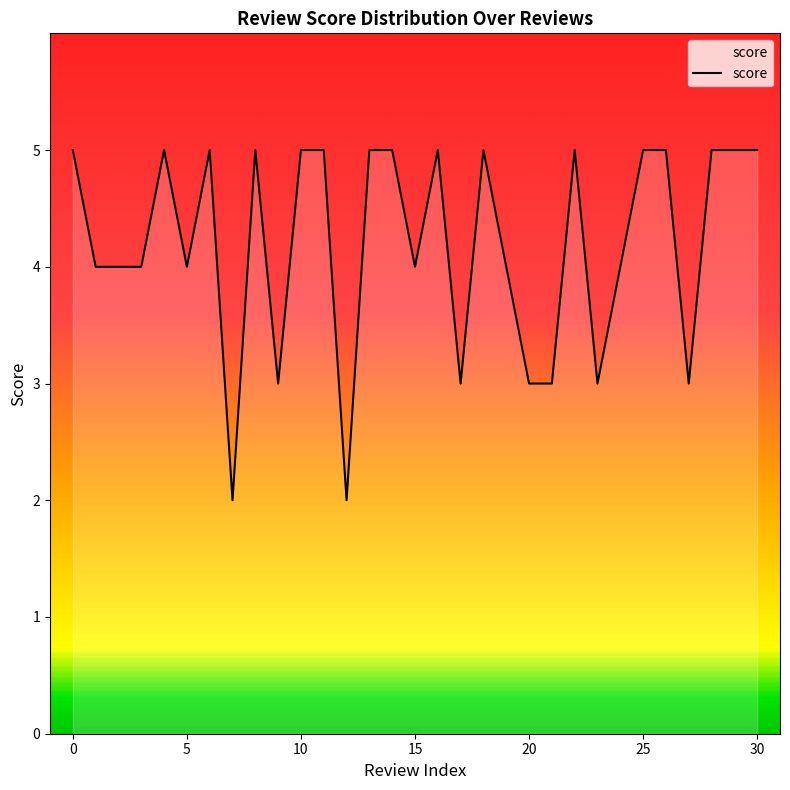

What is the maximum value shown in the chart?

5